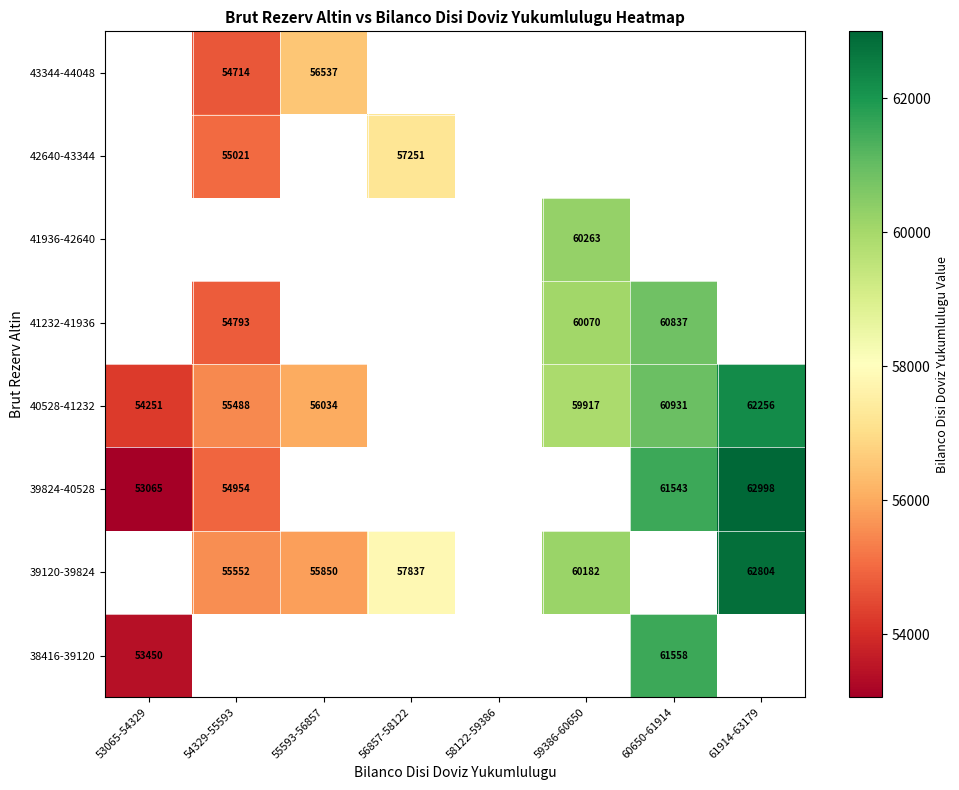

The value of 39120-39824 at 61914-63179 is 62804.0. True or false?

True